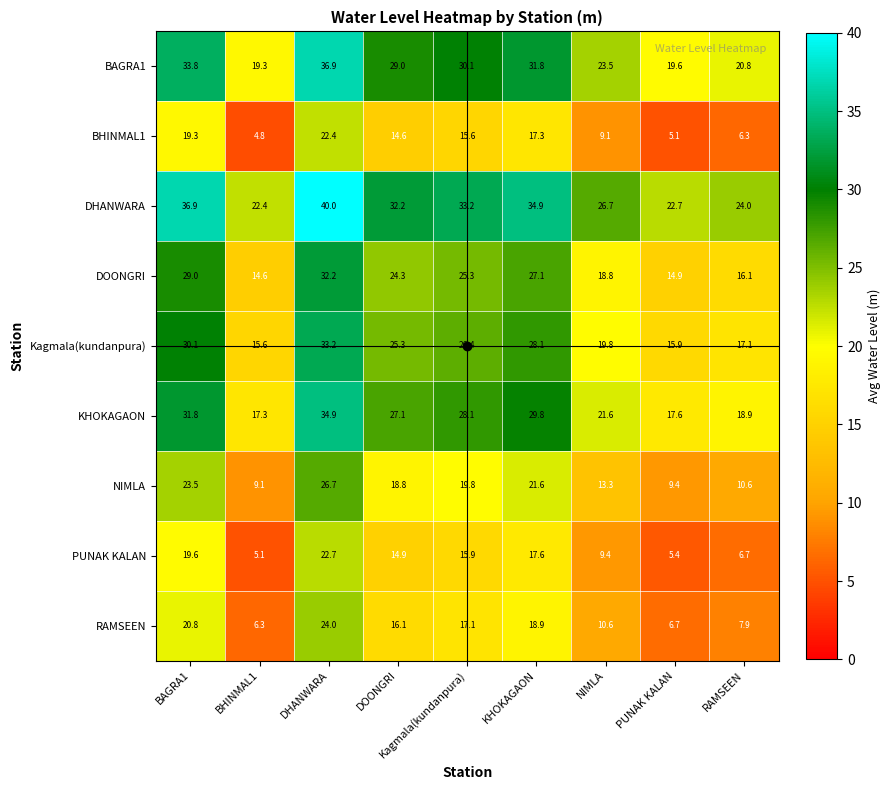

What is the total value across all series at RAMSEEN?

128.4